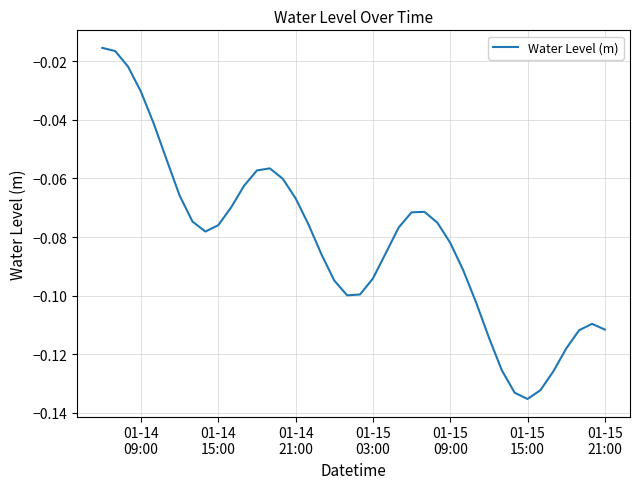

Does the chart display data point markers on the line(s)?

No